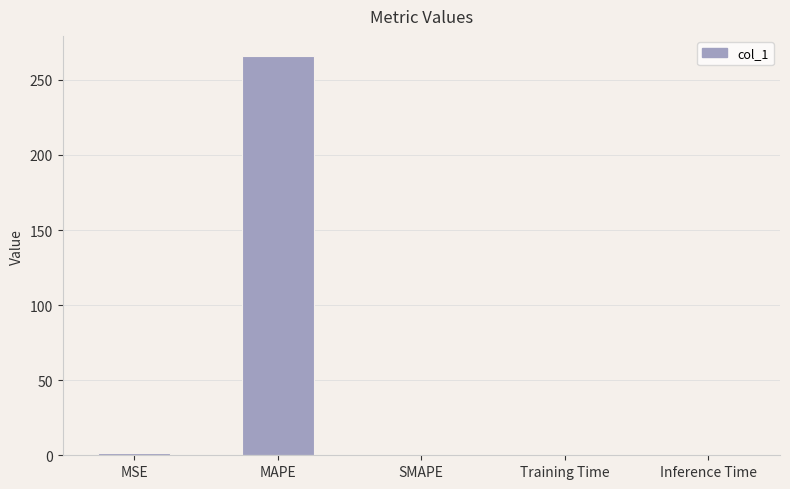

What is the maximum value shown in the chart?

266.0